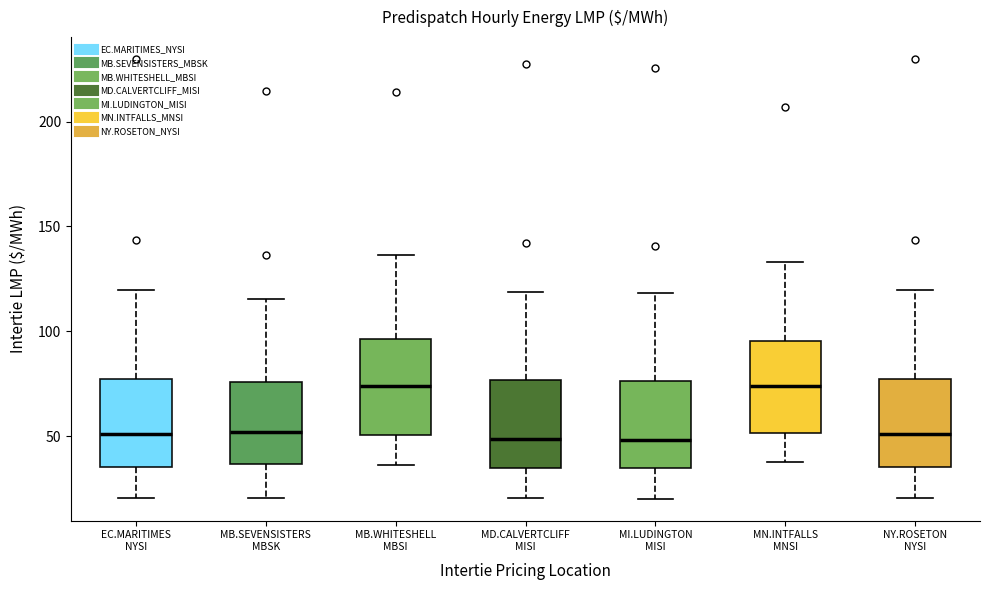

Where is the upper edge of the box for MN.INTFALLS MNSI on the y-axis? The values are not printed on the chart, so give them approximately, as read against the axis.

95